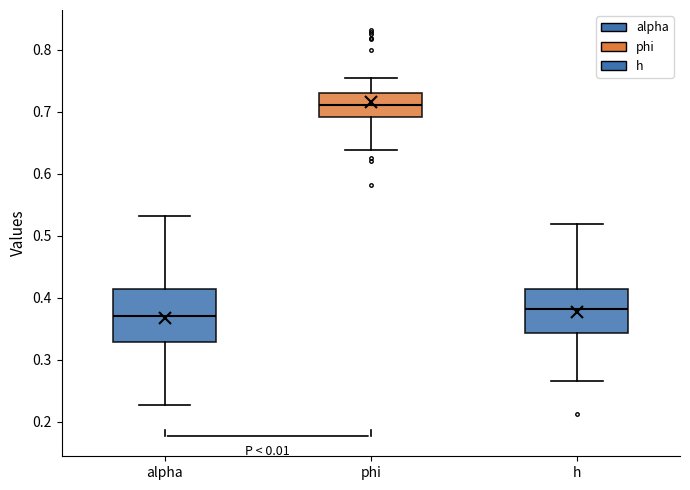

Comparing the boxes themselves (not the whiskers), which one is the tallest?

alpha